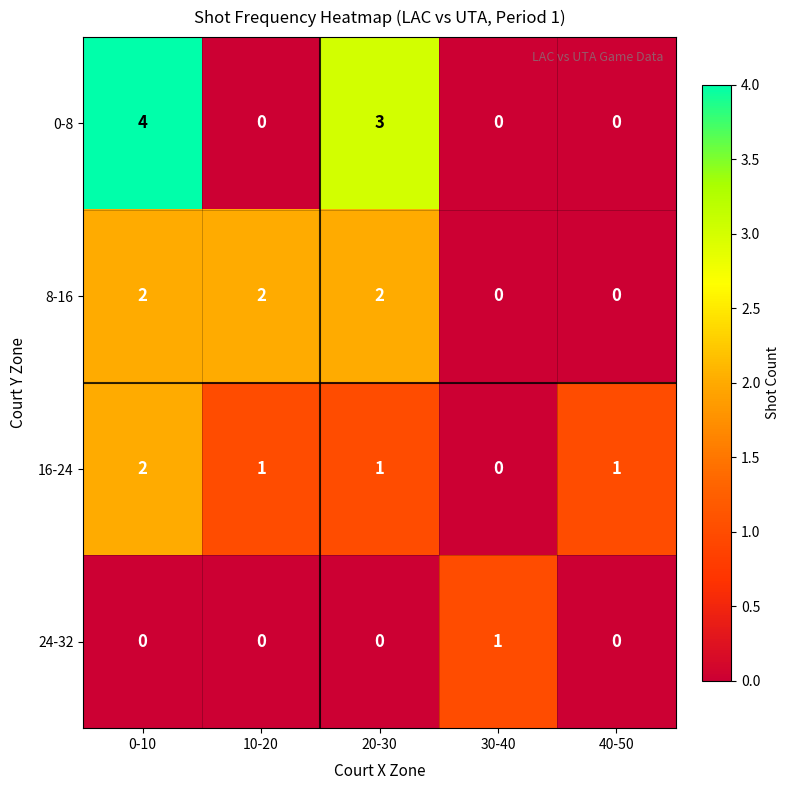

What is the sum of all 8-16 values?

6